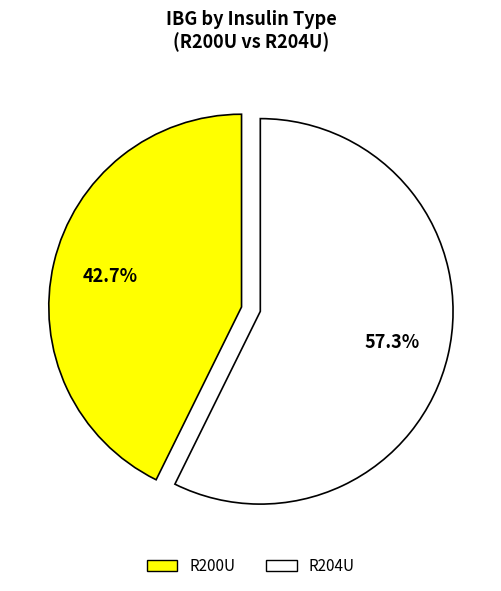

The R200U slice represents 51% of the pie. True or false?

False